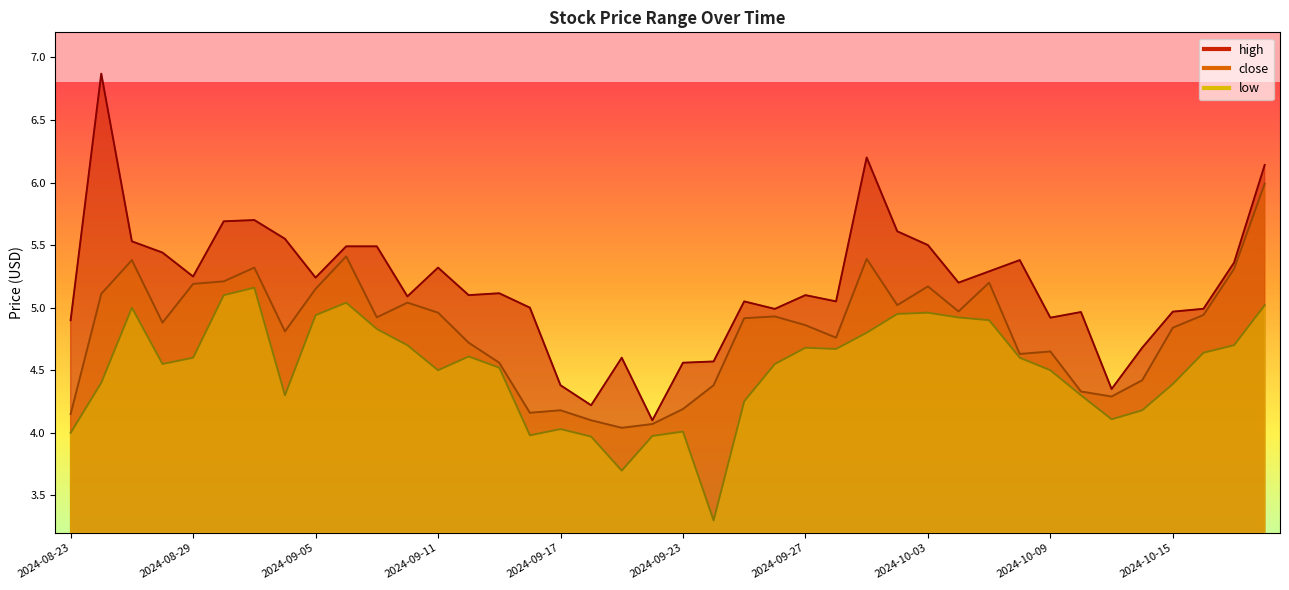

True or false: high has a value of 7.3 at 2024-09-04.

False